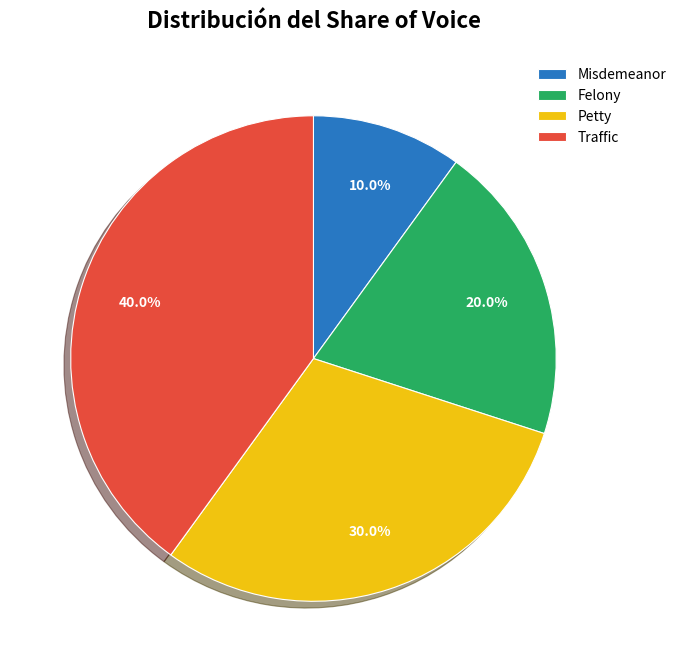

Combined, do Misdemeanor and Felony account for over 50%?

No